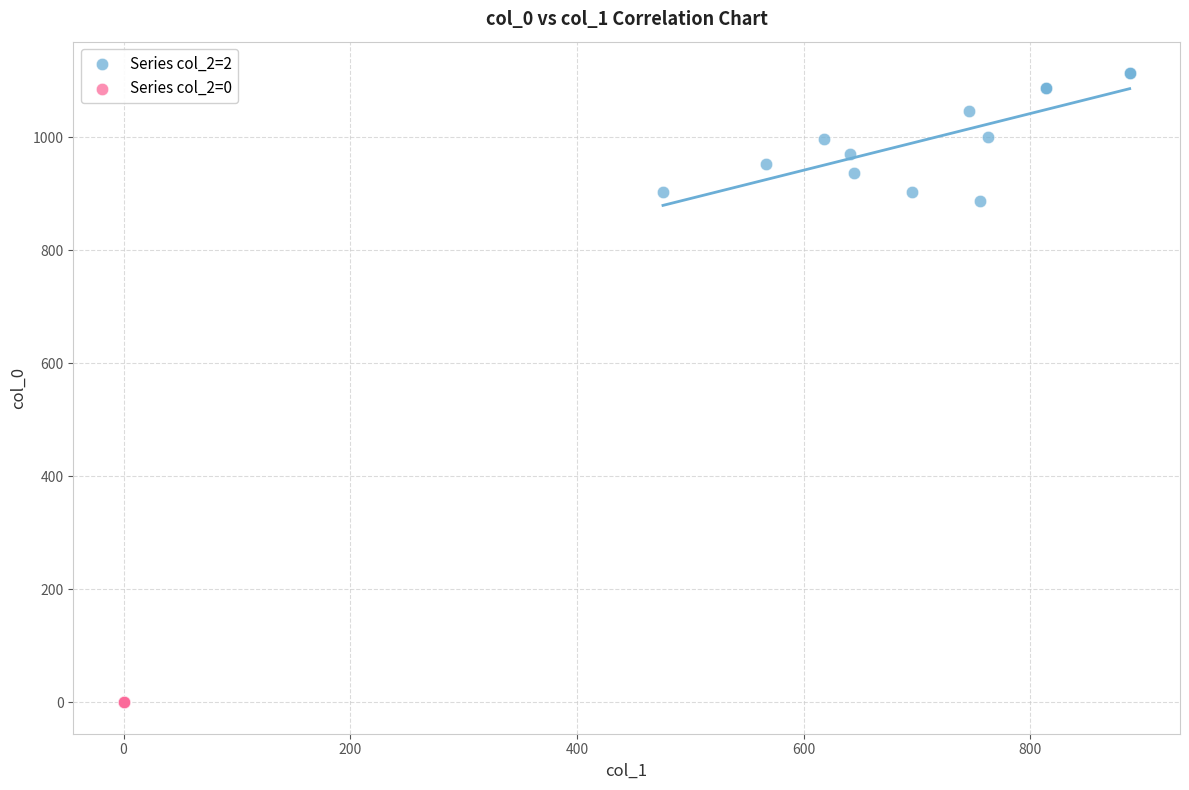

Which series reaches the maximum Y coordinate?

Series col_2=2